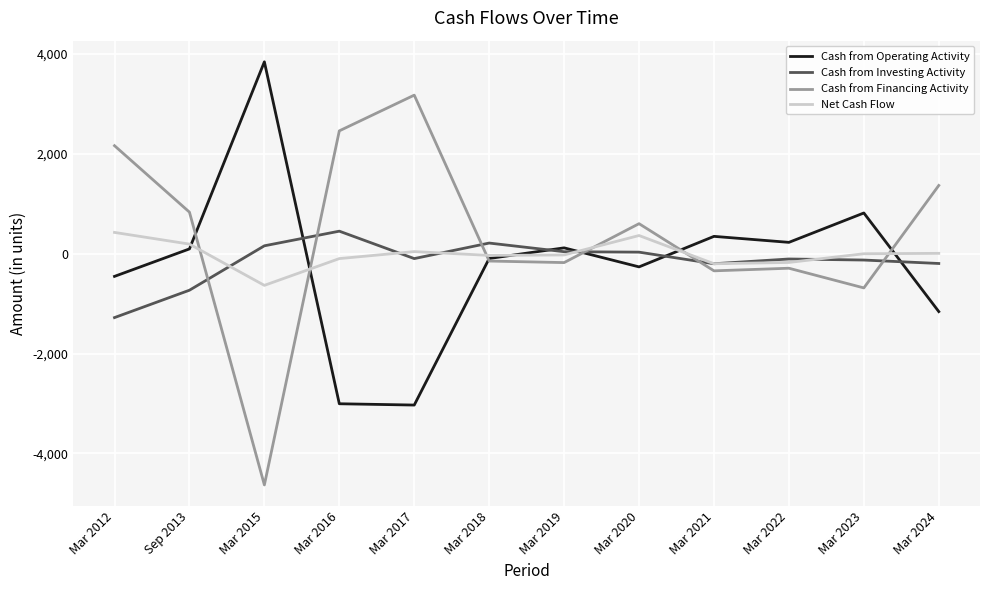

Which label corresponds to the smallest value in the chart?

Mar 2015